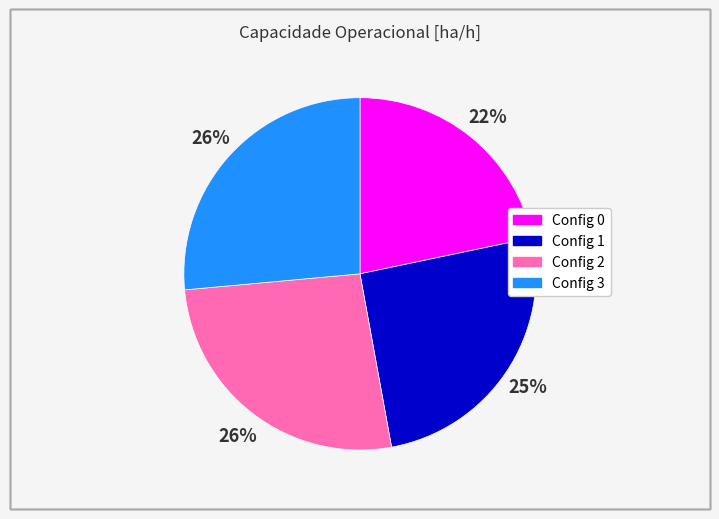

To the nearest percent, what is the average slice percentage?

25%